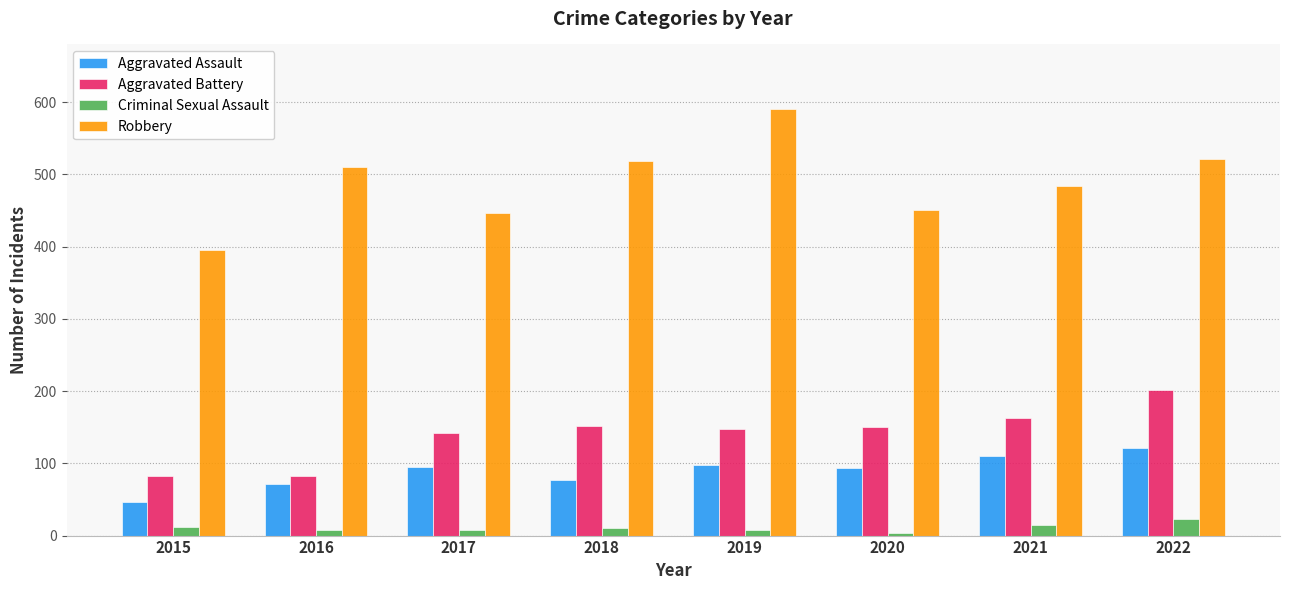

What is the difference between the second highest and minimum values in the Robbery series?

126